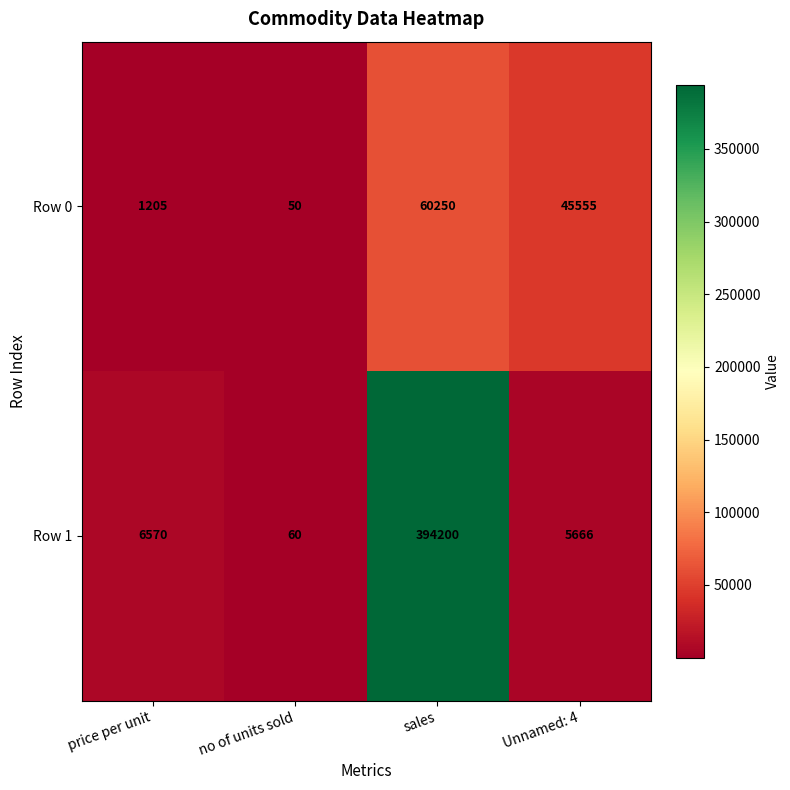

Rank the series at sales from lowest to highest value.

Row 0, Row 1